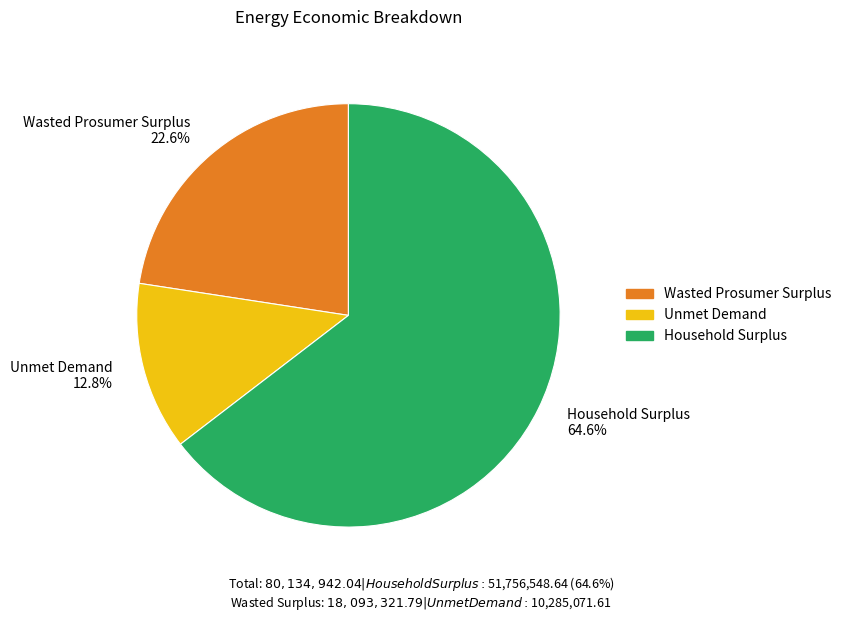

Combined, what portion of the pie is Household Surplus and Wasted Prosumer Surplus?

87.2%